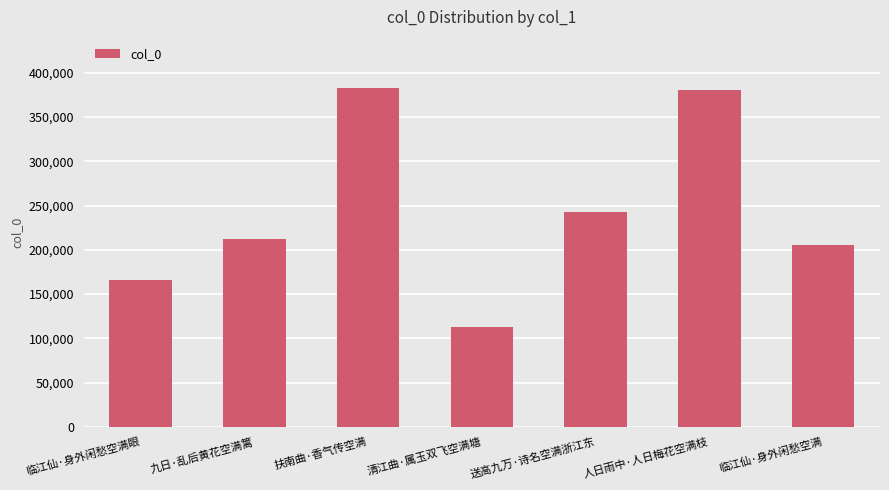

What is the smallest value displayed?

113009